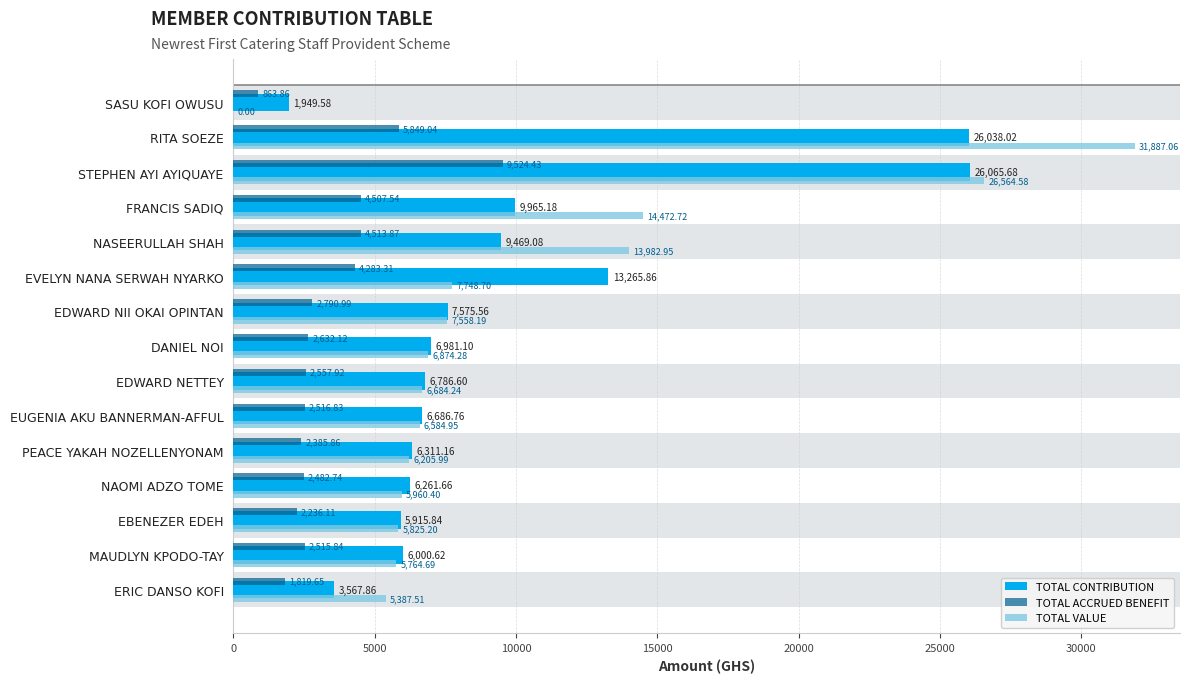

What is the lowest value of the TOTAL CONTRIBUTION series?

1949.6